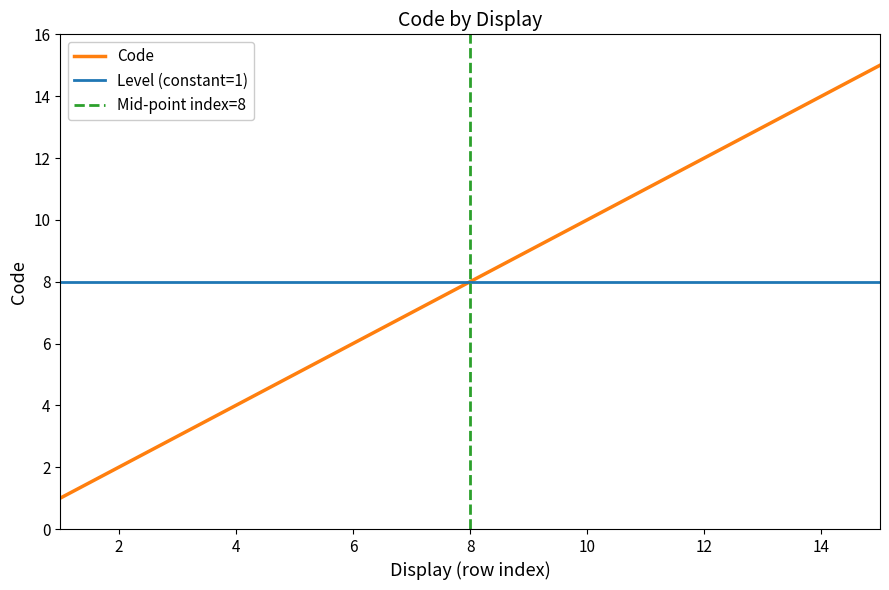

True or false: Code has a value of 2 at 2.

True